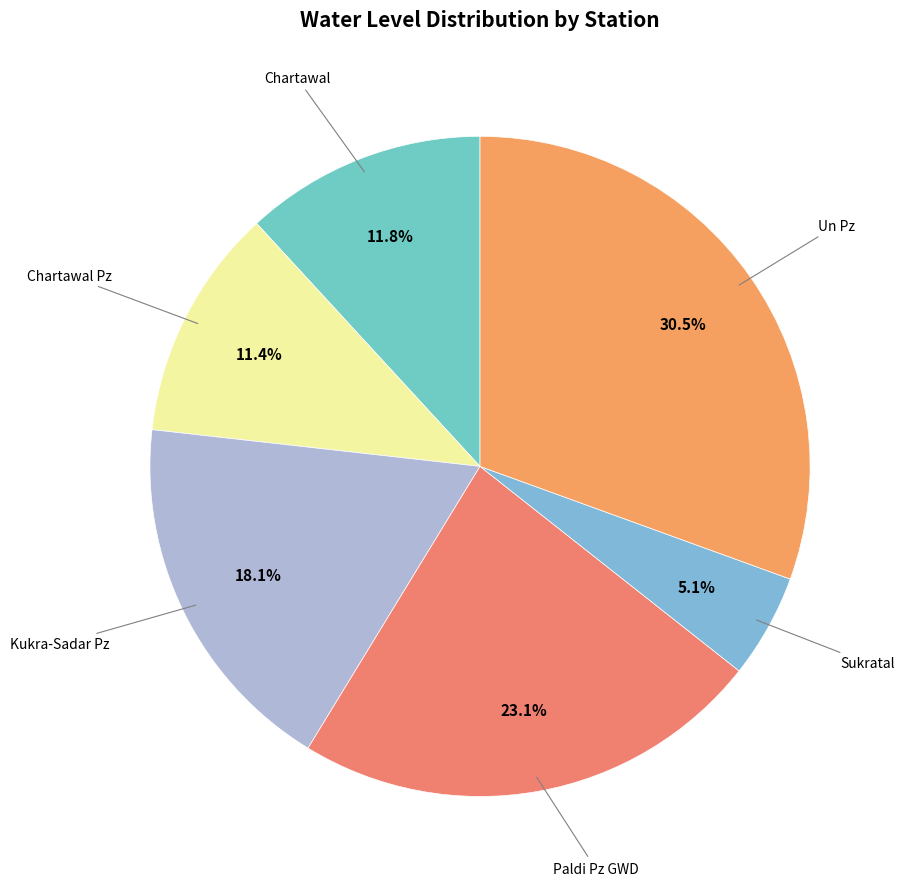

How many slices are in this pie chart?

6